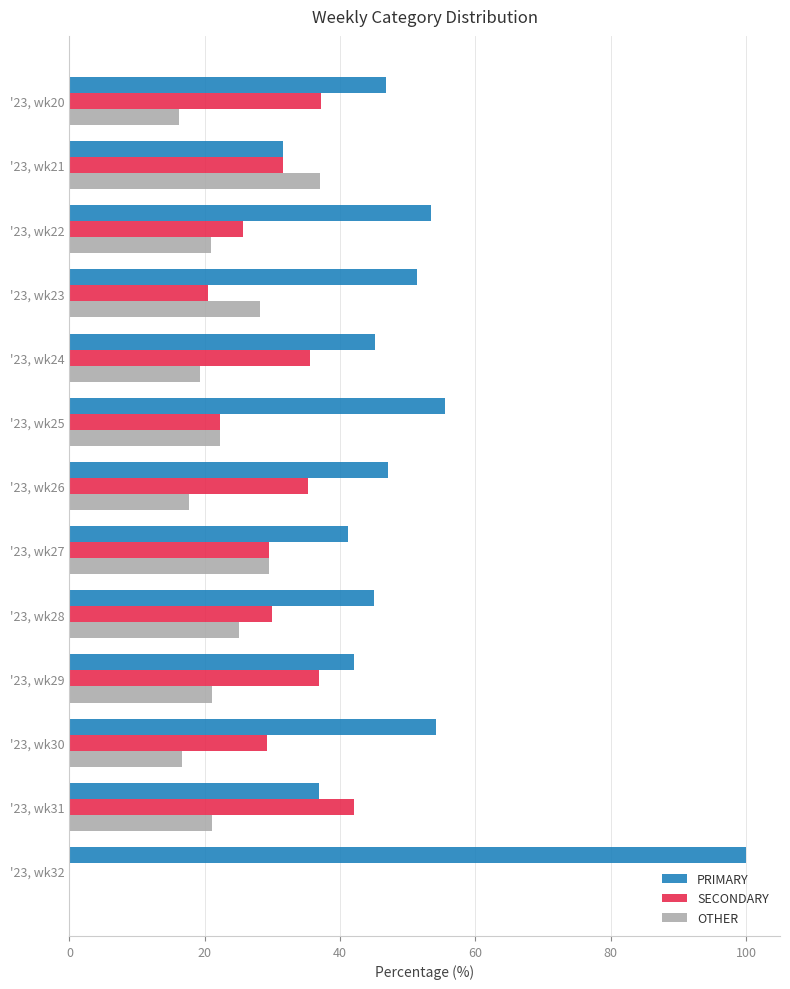

The OTHER series shows 6.1 at '23, wk30. True or false?

False